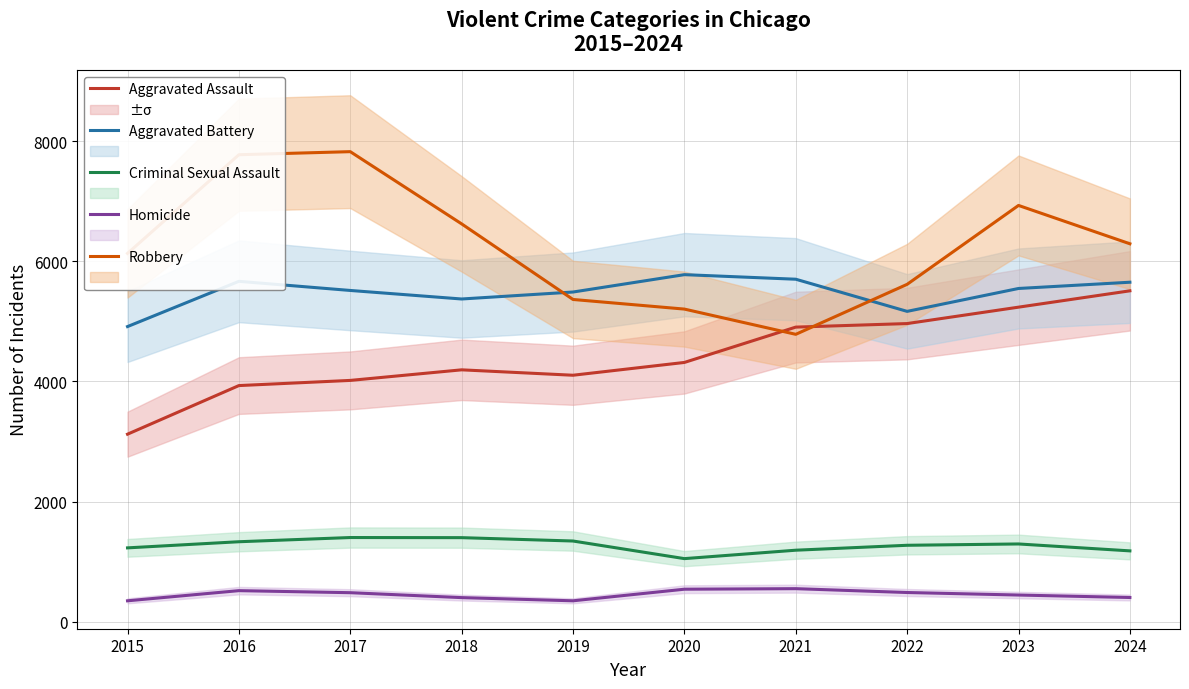

Reading left to right, list all the values displayed in this chart.

Aggravated Assault: 2015=3122	2016=3931	2017=4017	2018=4193	2019=4103	2020=4316	2021=4904	2022=4963	2023=5236	2024=5508
Aggravated Battery: 2015=4913	2016=5666	2017=5514	2018=5372	2019=5488	2020=5777	2021=5701	2022=5166	2023=5547	2024=5651
Criminal Sexual Assault: 2015=1230	2016=1332	2017=1402	2018=1400	2019=1344	2020=1051	2021=1191	2022=1273	2023=1295	2024=1180
Homicide: 2015=349	2016=518	2017=484	2018=402	2019=349	2020=542	2021=551	2022=487	2023=445	2024=404
Robbery: 2015=6131	2016=7773	2017=7824	2018=6622	2019=5364	2020=5204	2021=4784	2022=5616	2023=6929	2024=6291